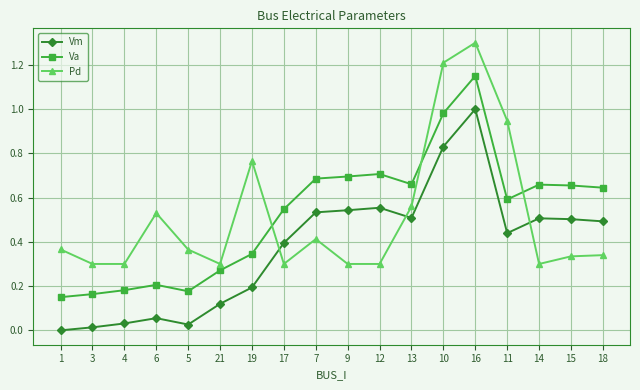

What is the sum of the Va values at 16 and 19?

1.5